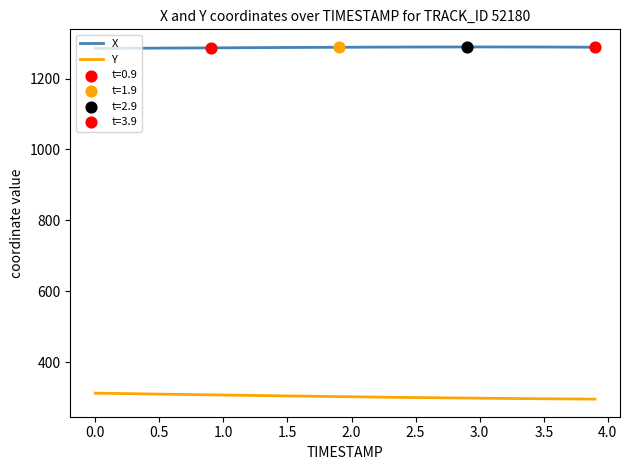

Which series has the largest total across all categories?

X